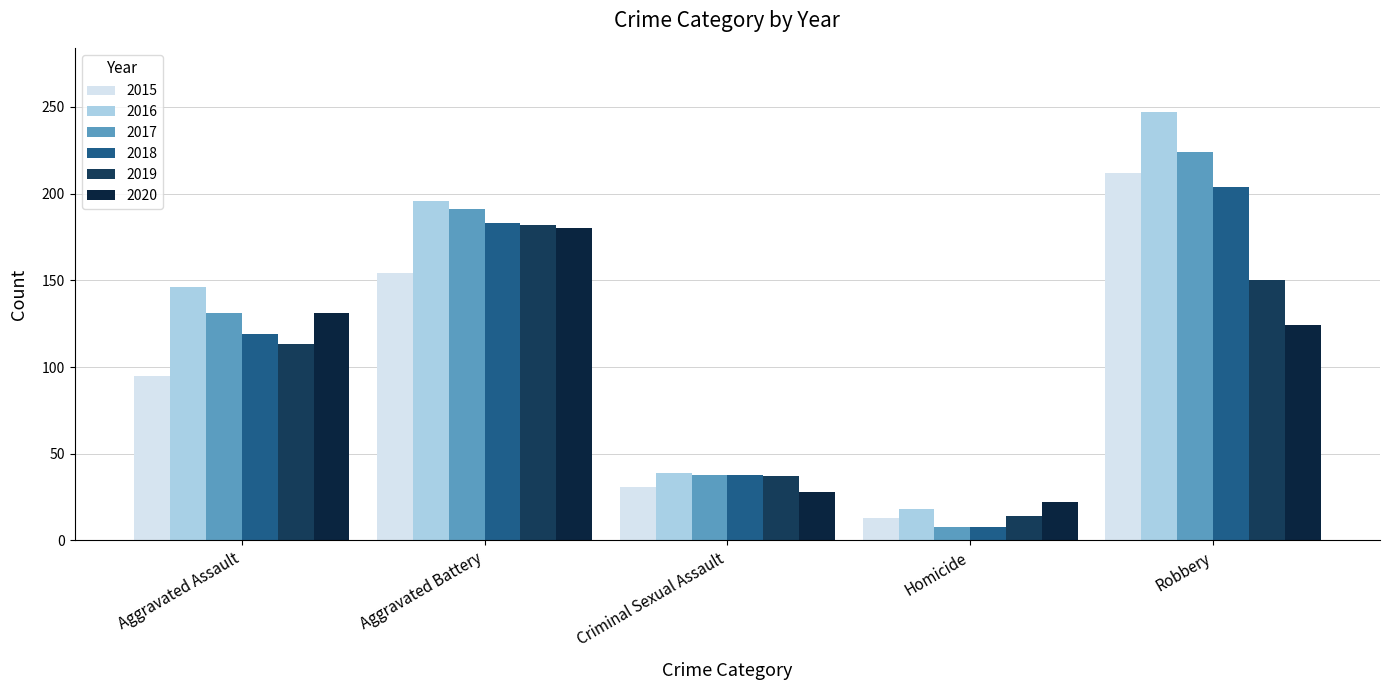

What is the average value of the 2017 series?

118